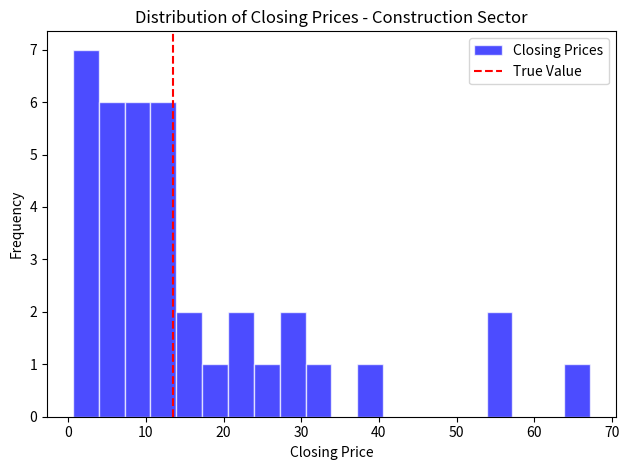

Around what value on the x-axis is the tallest bar? Give the approximate position of its centre, as read against the axis.

2